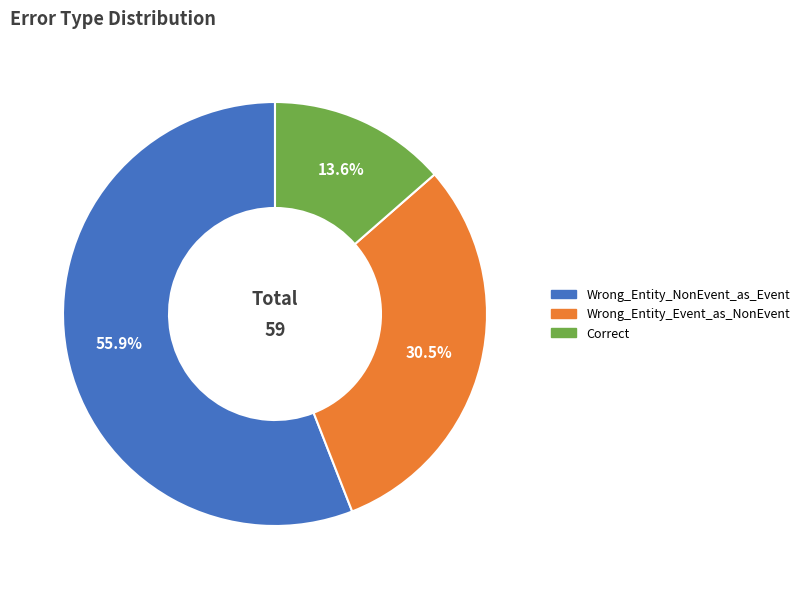

What percentage is the Correct slice, to the nearest percent?

14%